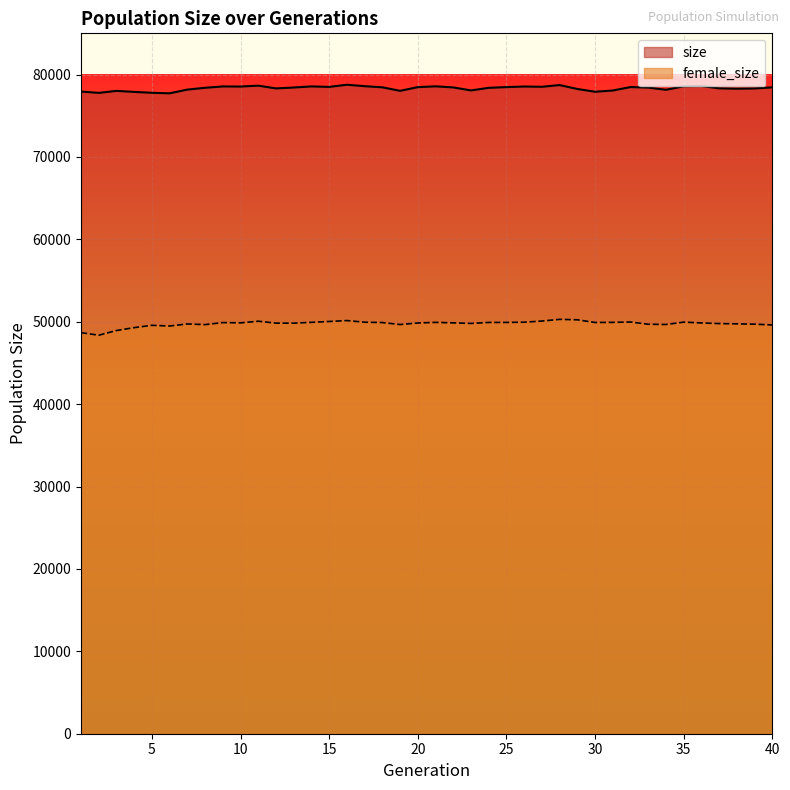

What is the difference between the second highest and minimum values in the size series?

1001